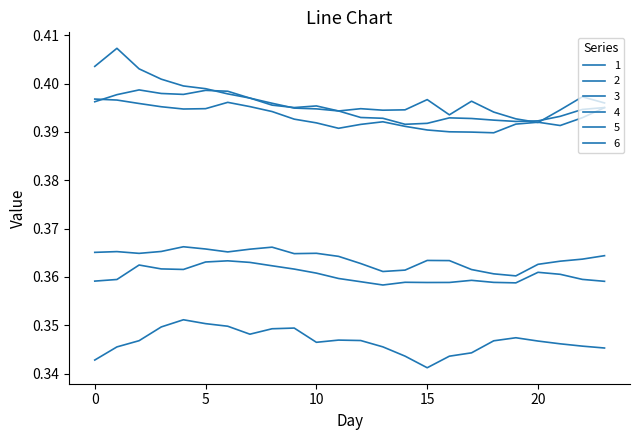

At which label is 1 closest to 0?

18